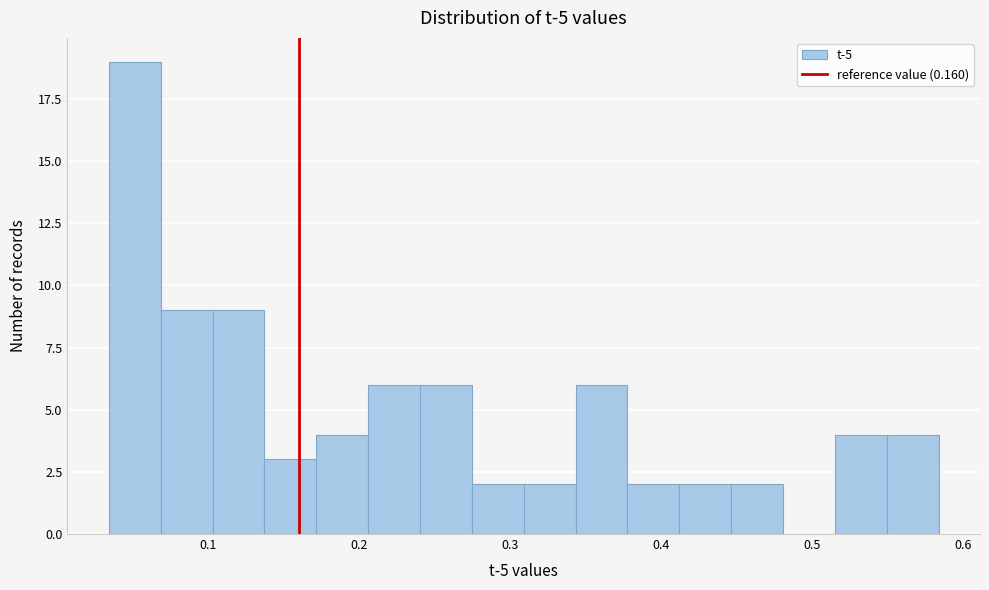

Read against the x-axis, roughly where is the centre of the tallest bar?

0.05